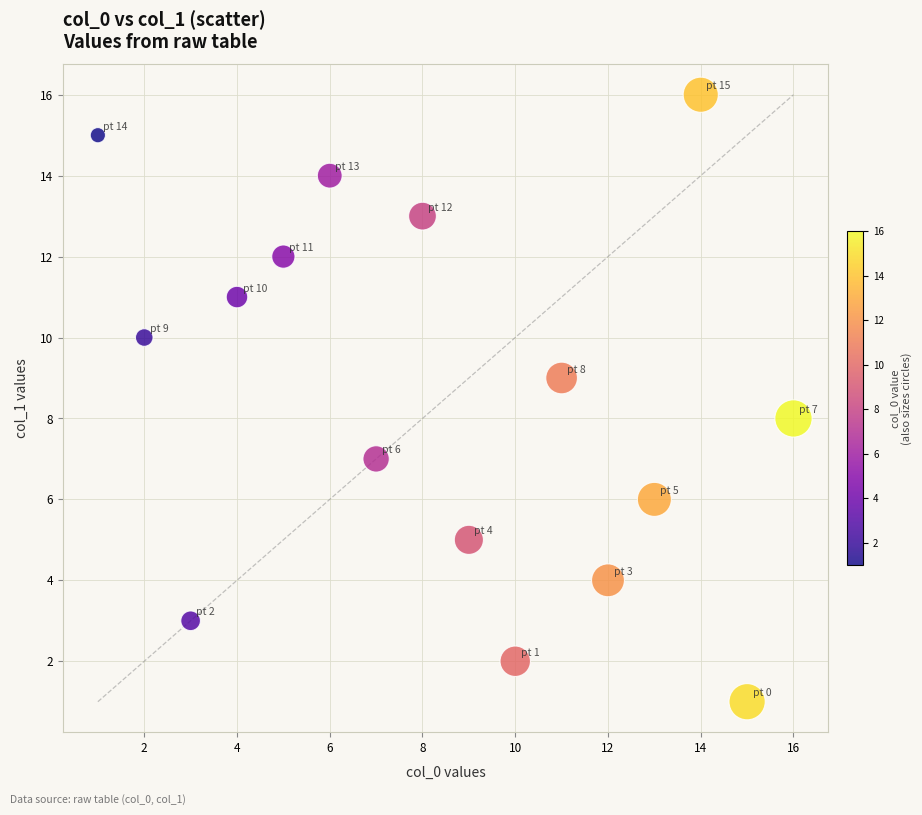

What is the range of Y values (max minus min)?

15